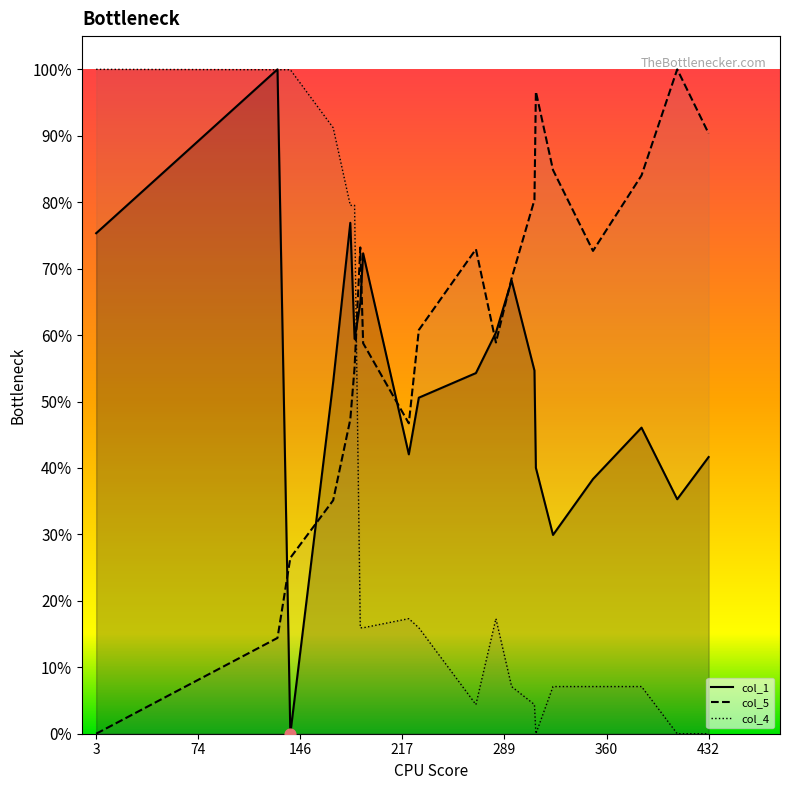

At which category is the sum across all series the highest?

130